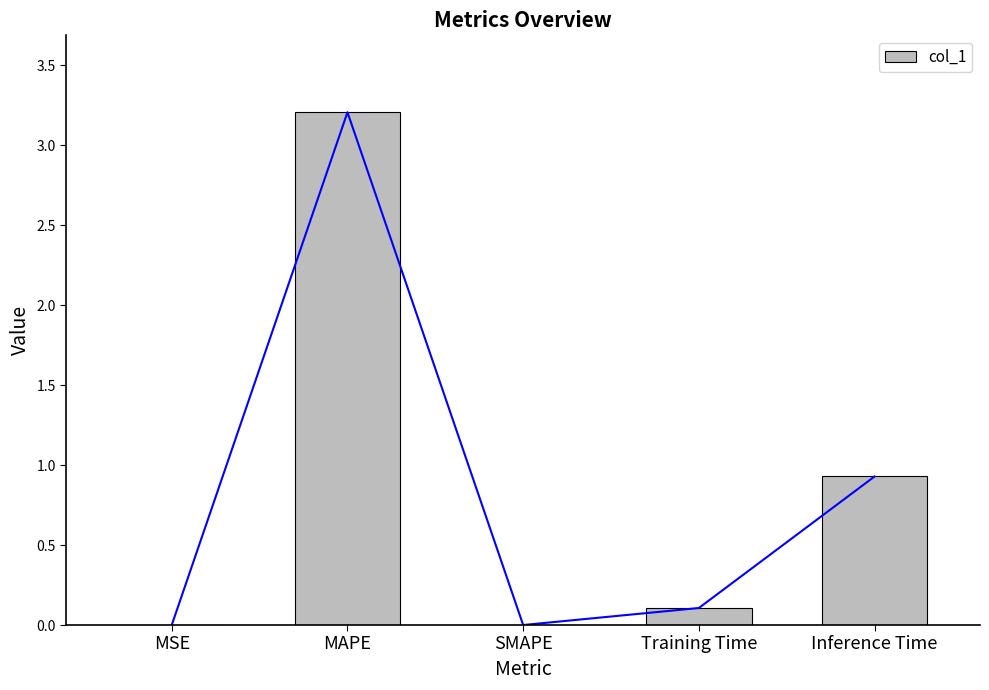

What is the label of the 4th bar from the right?

MAPE